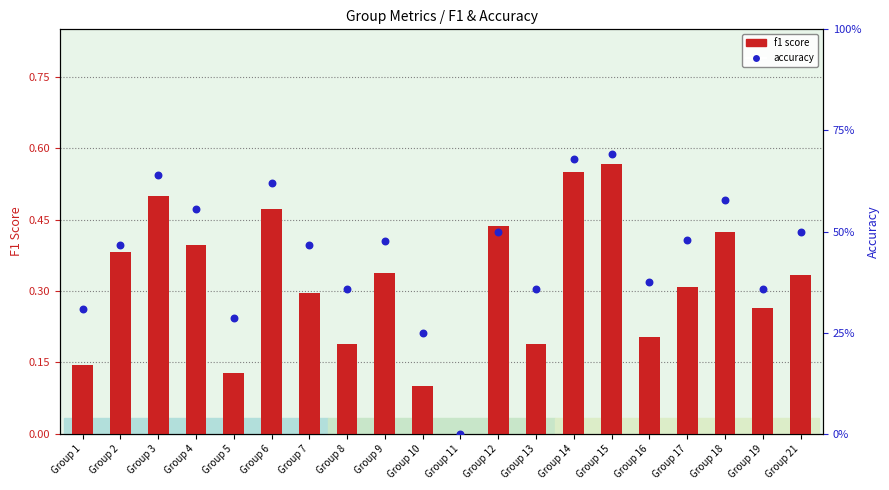

Is the value of f1 score at Group 9 greater than the value of accuracy at Group 21?

No